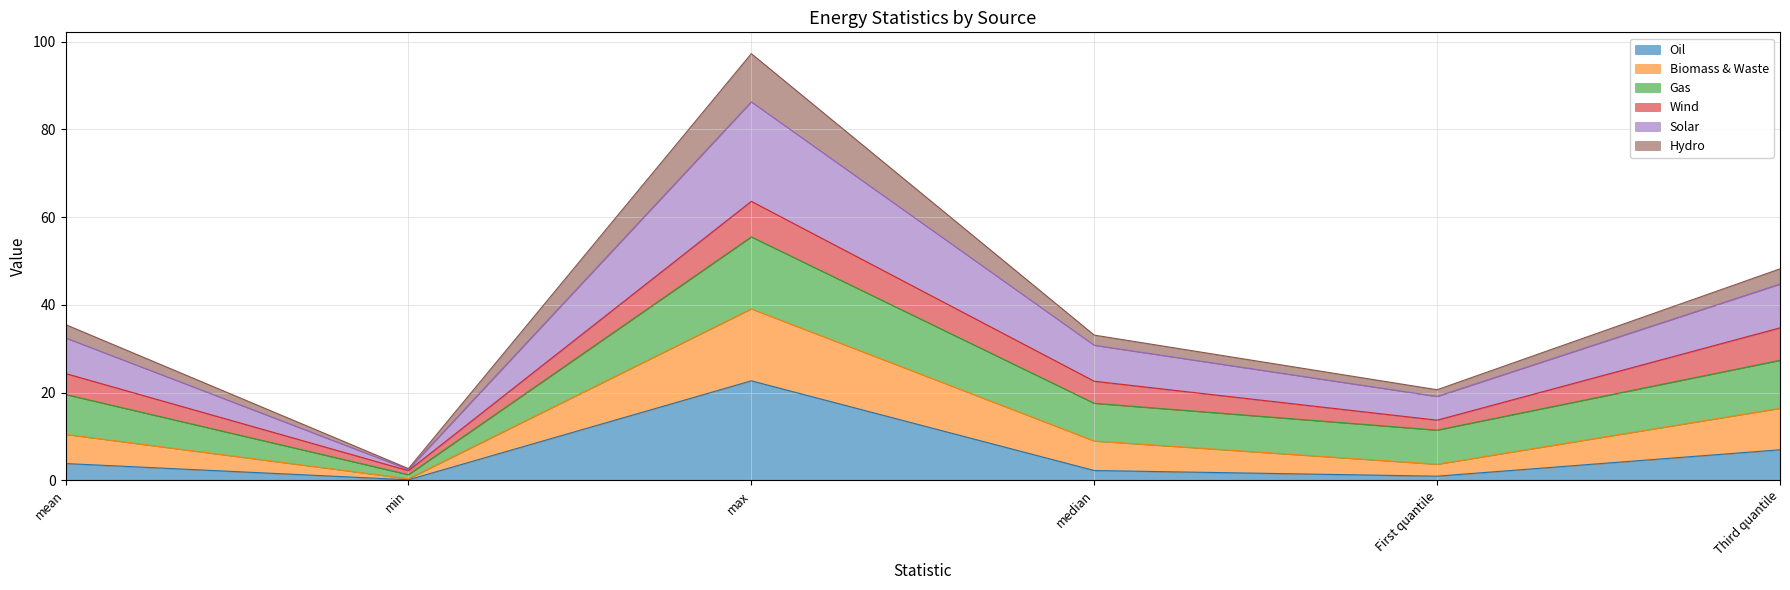

Is the value of Biomass & Waste at max greater than the value of Oil at mean?

Yes